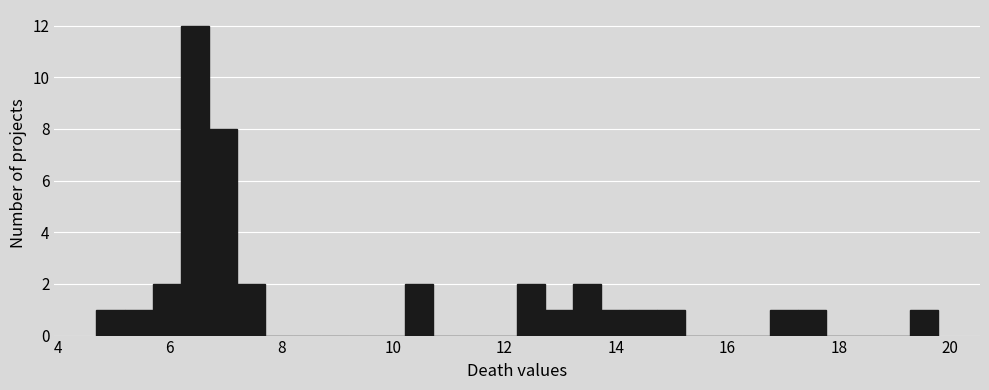

Read against the x-axis, roughly where is the centre of the tallest bar?

6.4